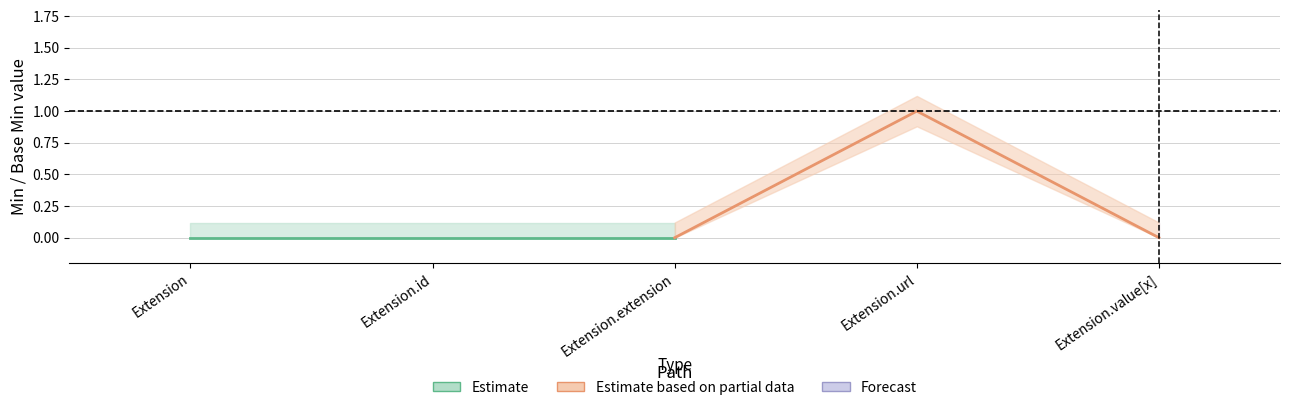

Reading left to right, extract all data points from this chart.

Estimate: 0	0	0
Estimate based on partial data: 0	1	0